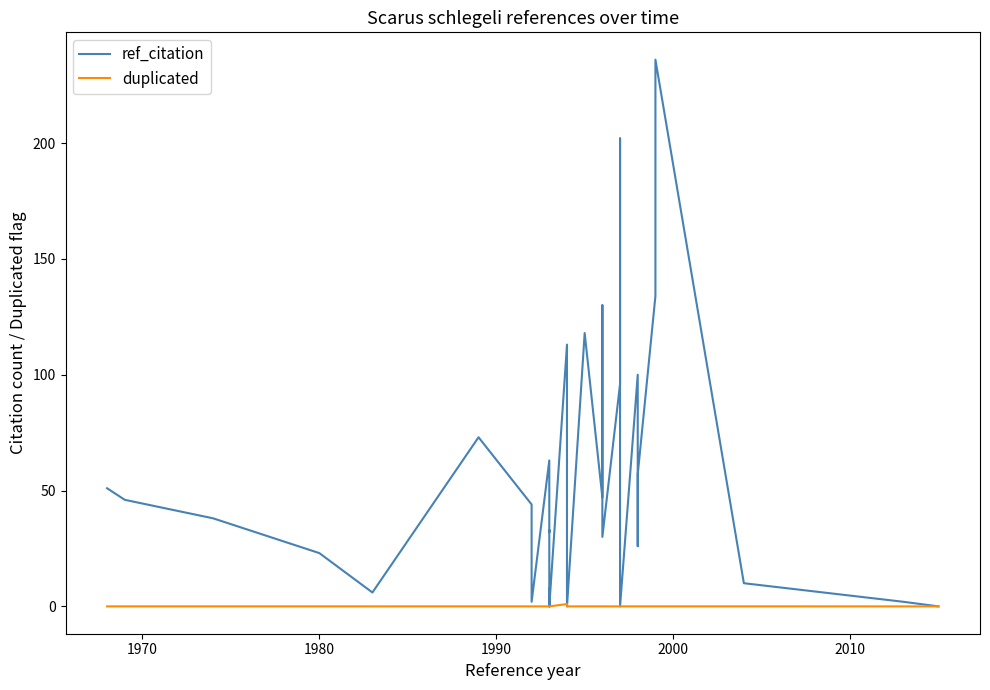

What is the greatest value displayed?

236